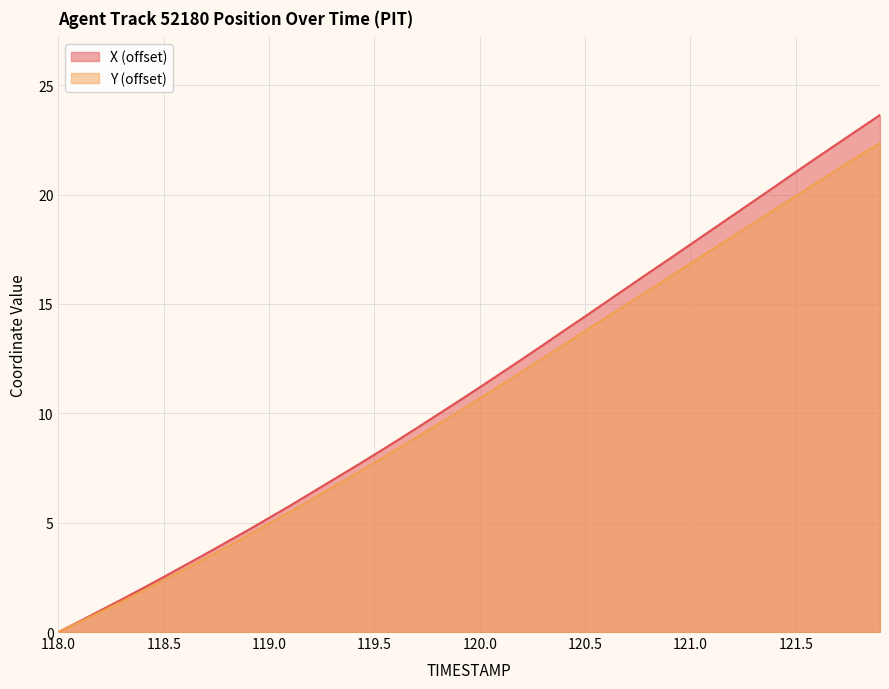

Which series has the largest total across all categories?

X (offset)